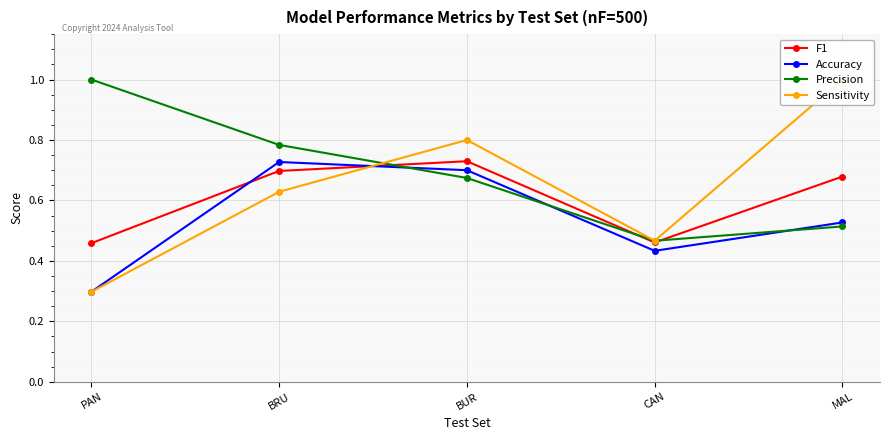

What is the minimum value for Sensitivity?

0.3